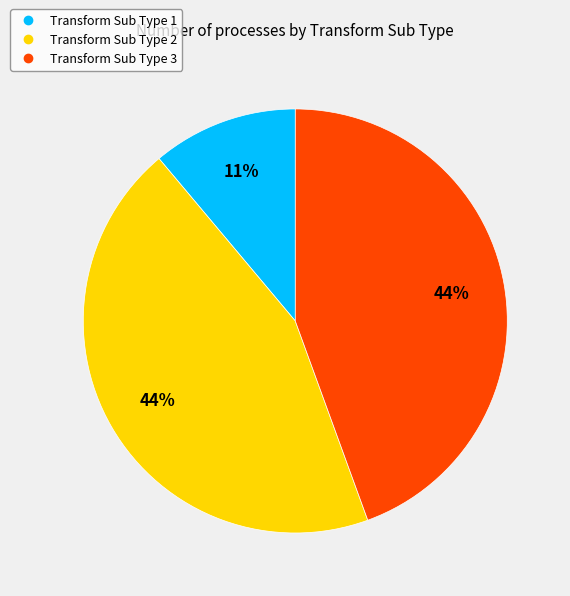

To the nearest percent, what is the difference between the largest and smallest slice percentages?

33%